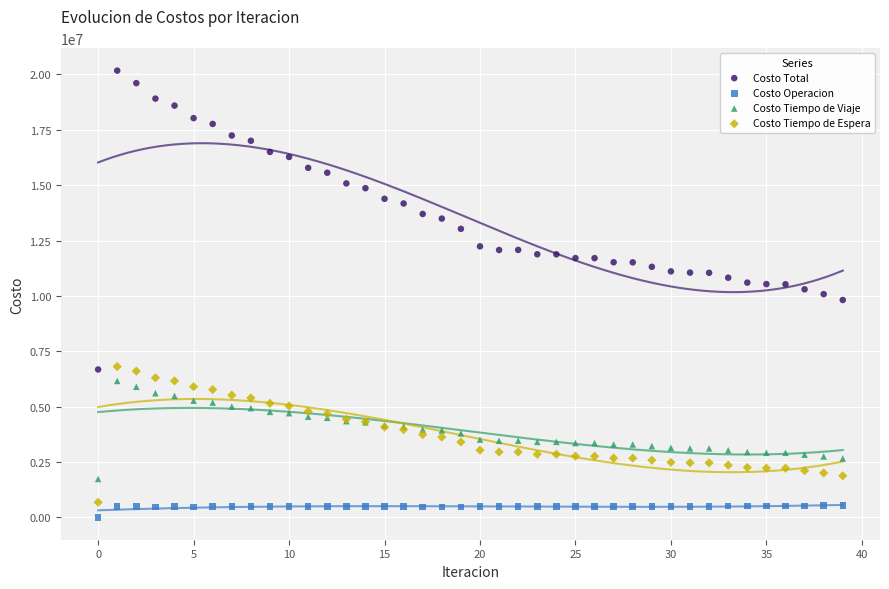

Which series contains the highest Y value?

Costo Total